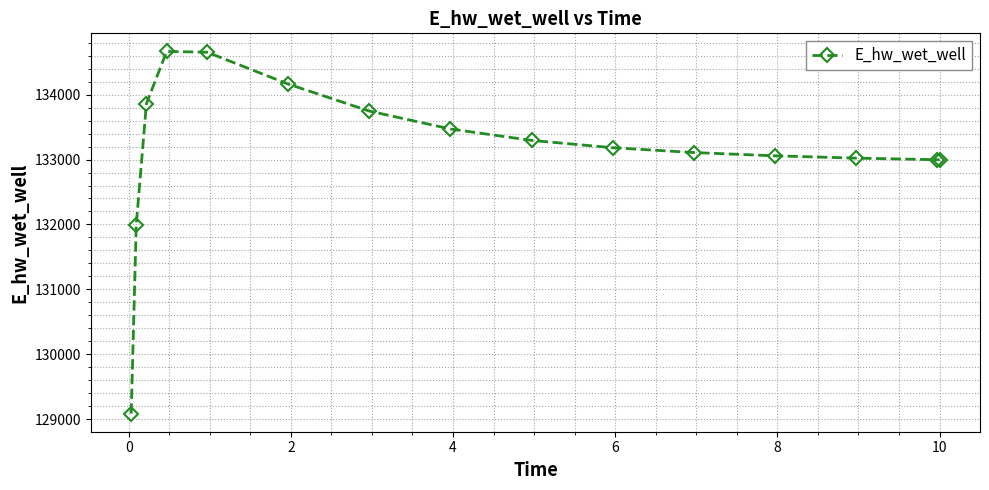

What is the sum of all values?

1997300.9